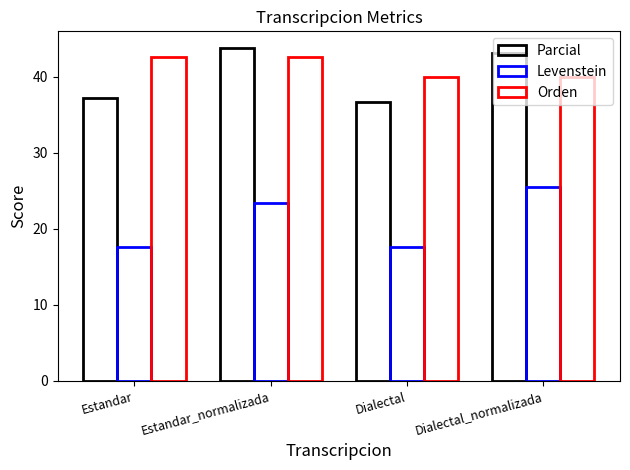

At how many categories does at least one series exceed 26?

4